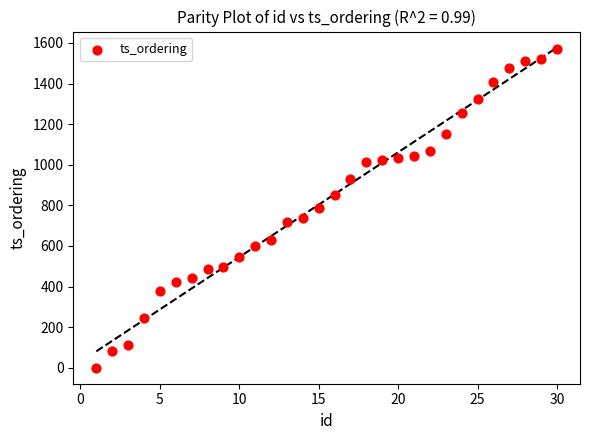

What is the range of X values (max minus min)?

29.0